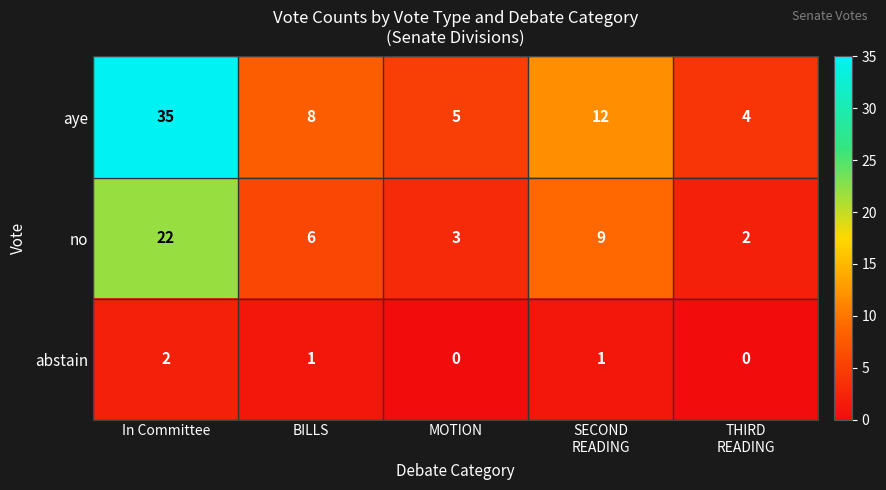

List the series in order of their overall mean, highest first.

aye, no, abstain